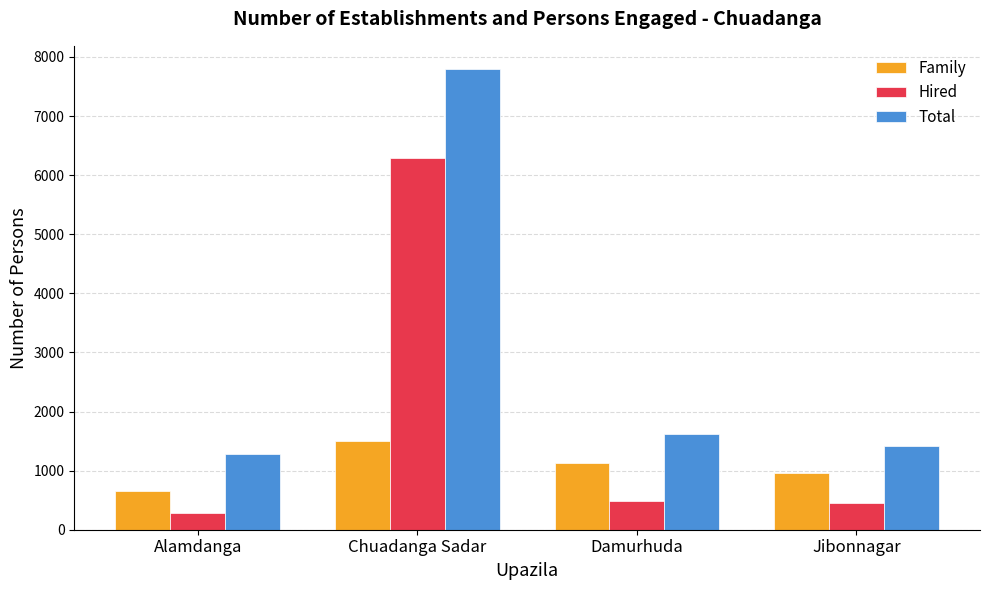

What is the approximate value of Family at Alamdanga, to the nearest 50?

650